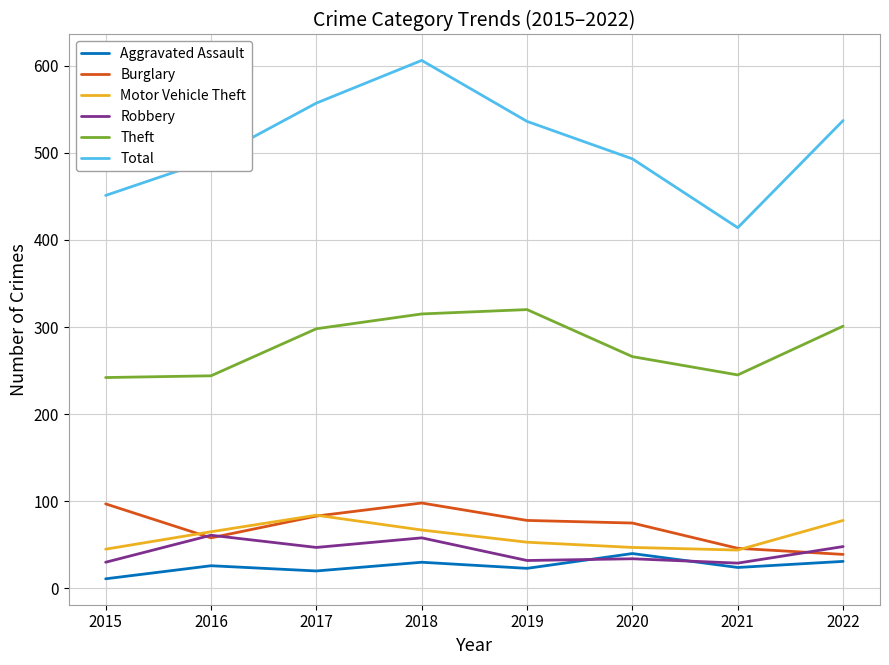

How many lines are shown in the chart?

6